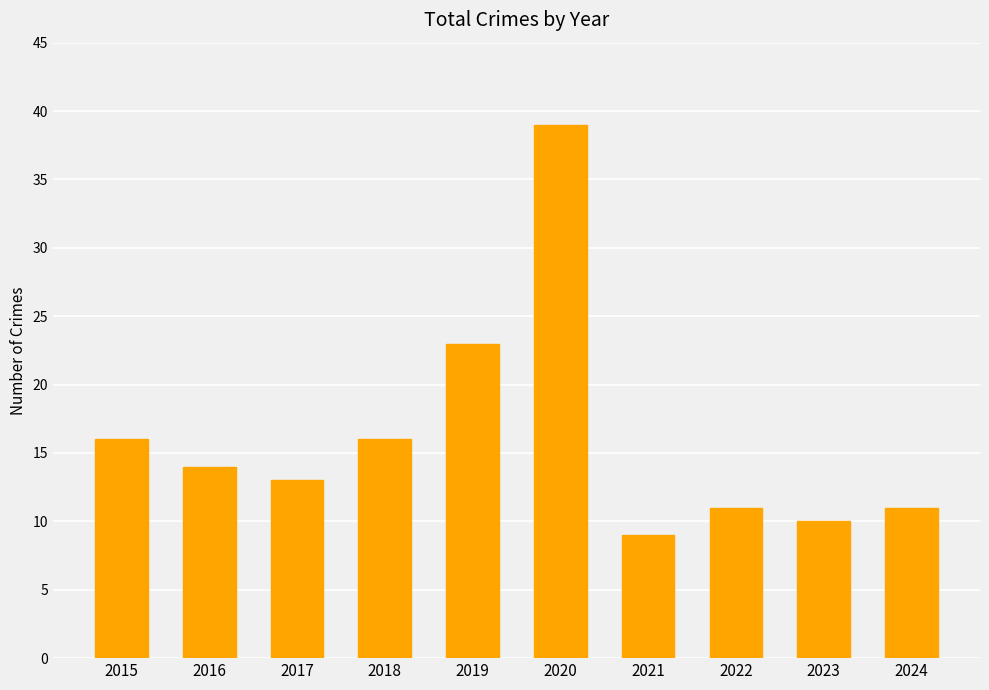

Read the value at 2015, to the nearest 5.

15